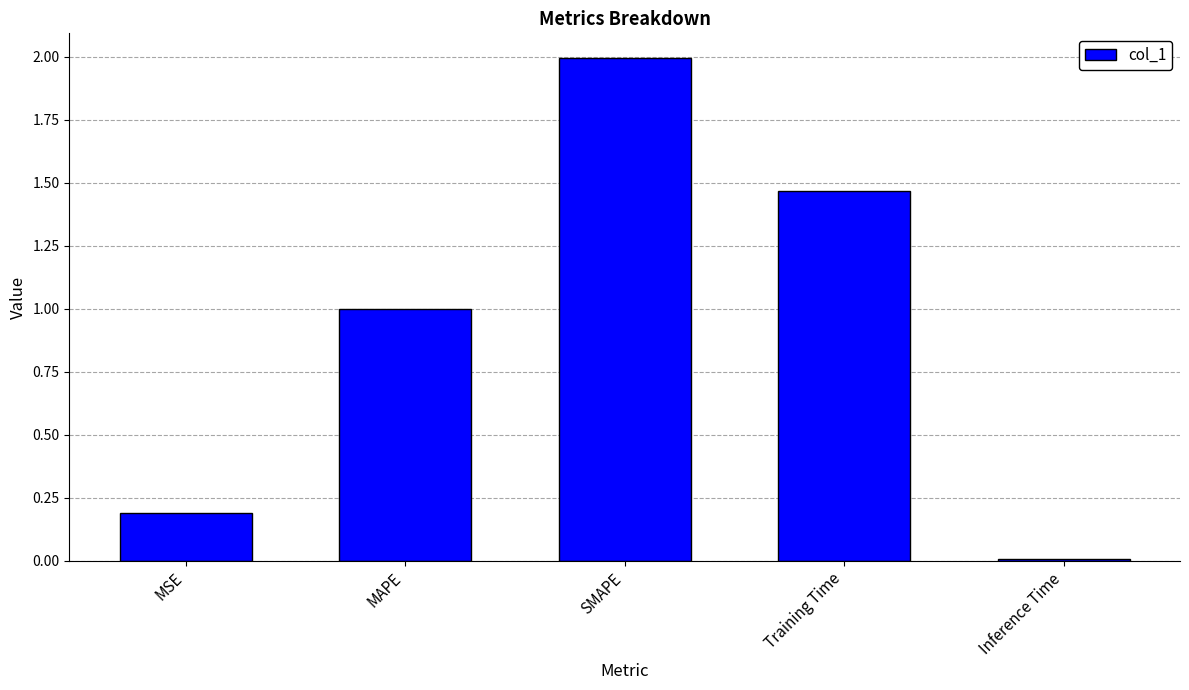

What position from the left is SMAPE?

3